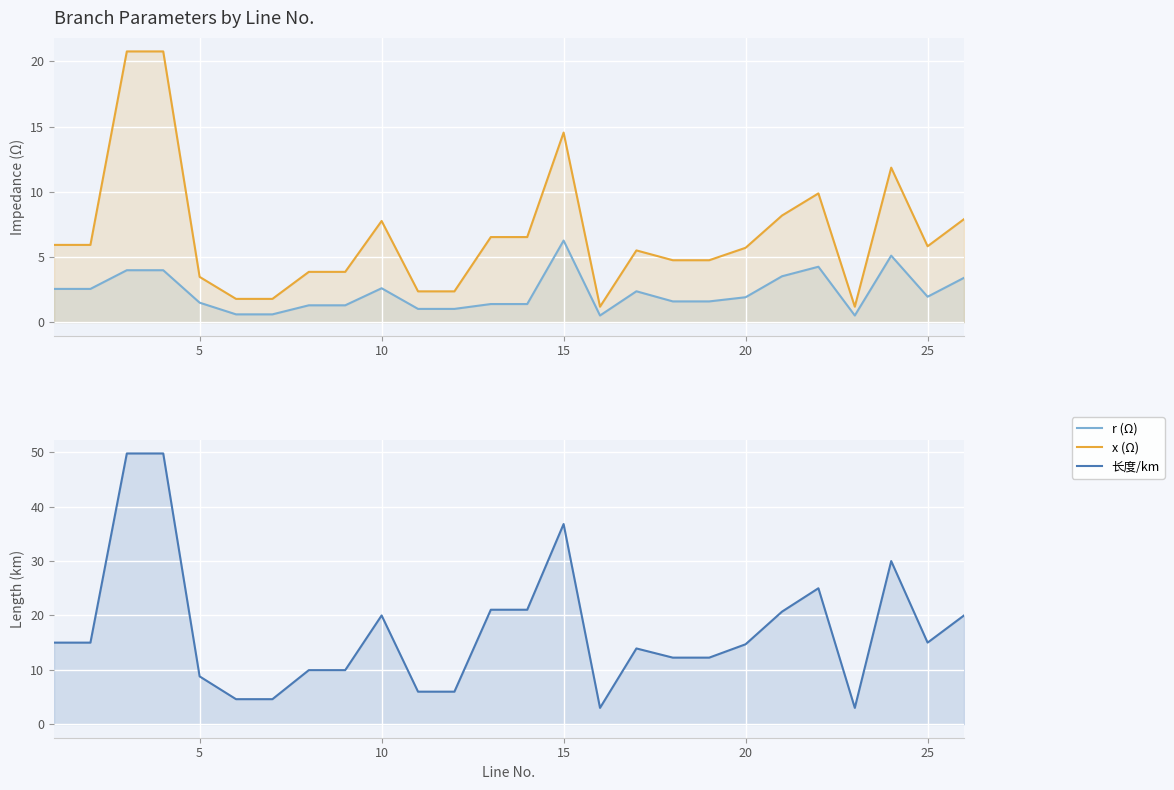

What is the difference between the second highest and second lowest values in the r (Ω) series?

4.6